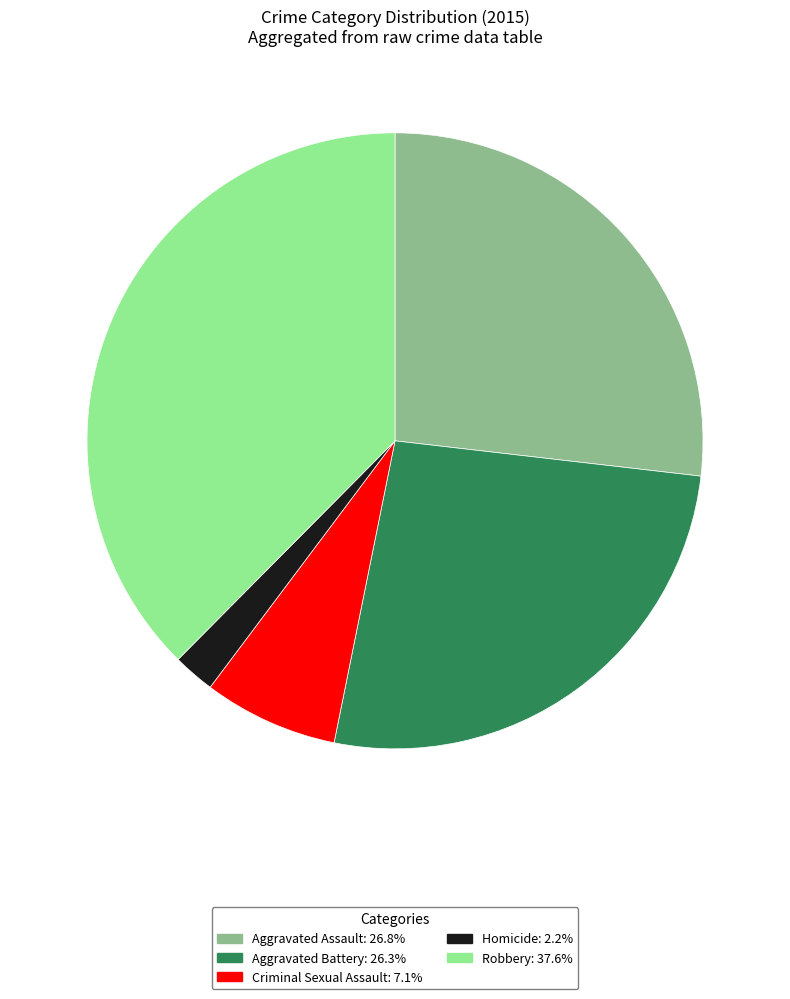

Is it true that Aggravated Battery is 26% of the pie?

True